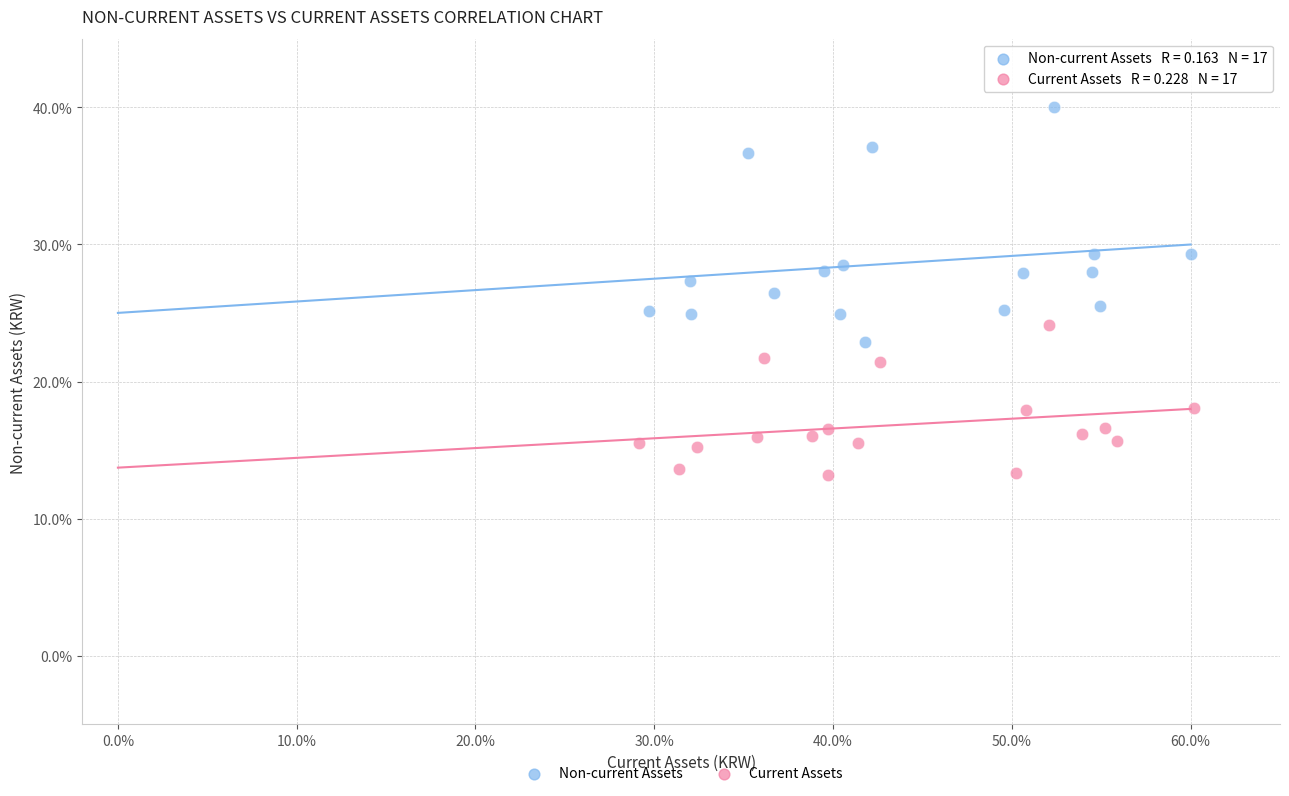

Which series contains the lowest Y value?

Current Assets